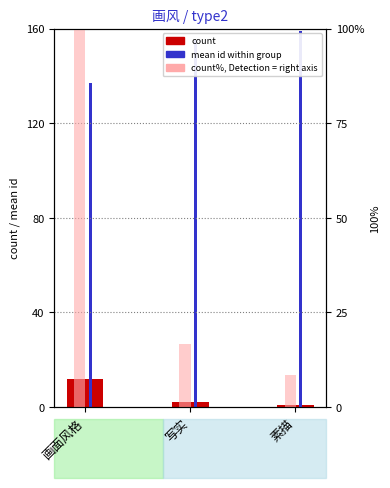

Reading left to right, extract all data points from this chart.

count: 12.0	2.0	1.0
mean id: 136.9	155.0	159.0
count % (right axis): 100.0	16.7	8.3